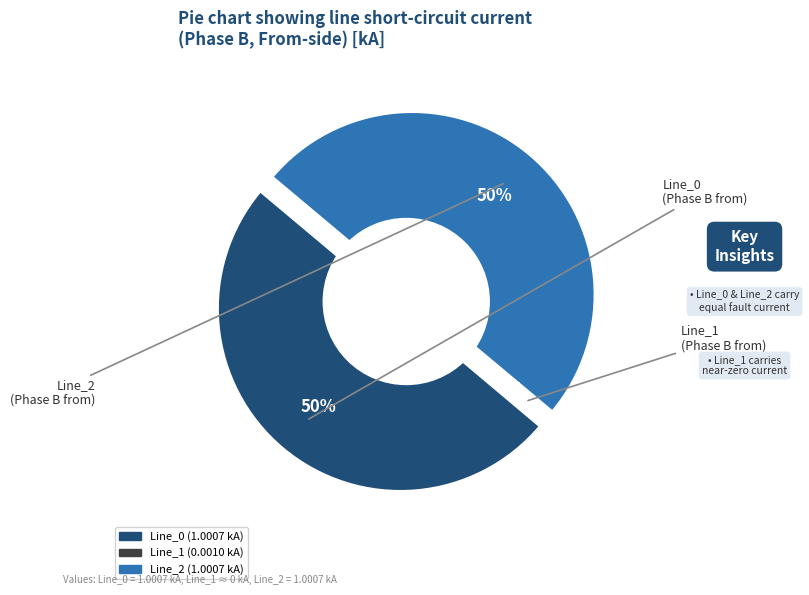

What percentage is the Line_0 slice, to the nearest percent?

50%